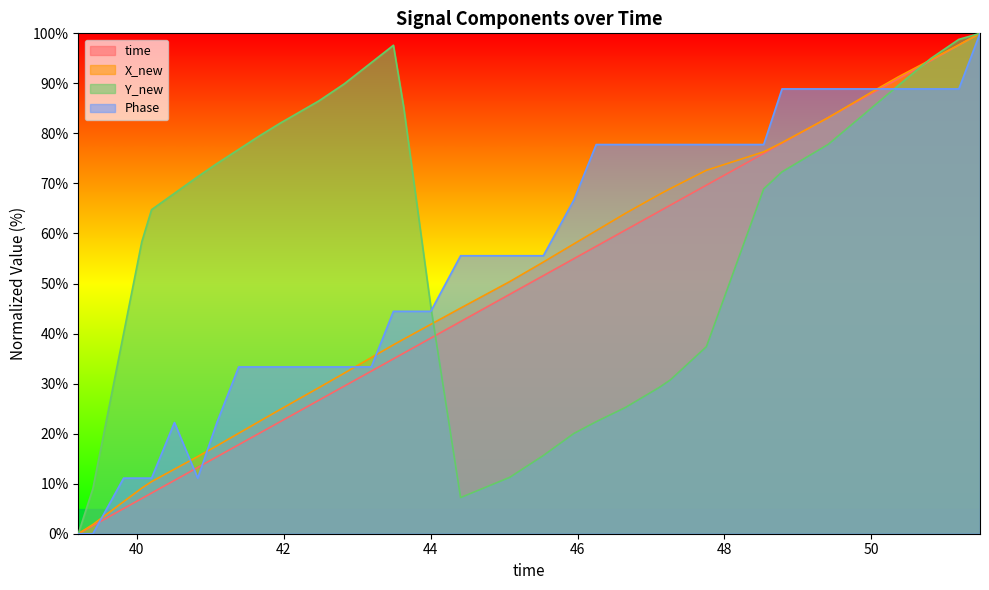

How many times do Y_new and Phase cross each other?

2